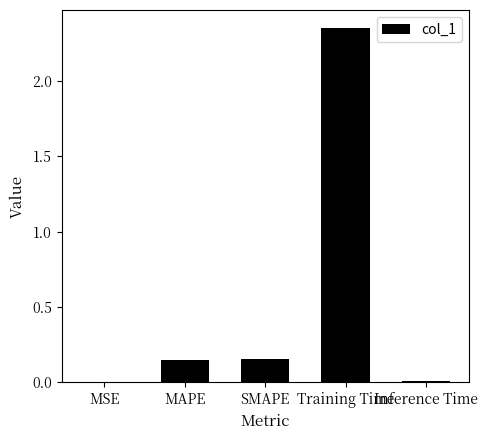

Which has a higher value, Training Time or Inference Time?

Training Time